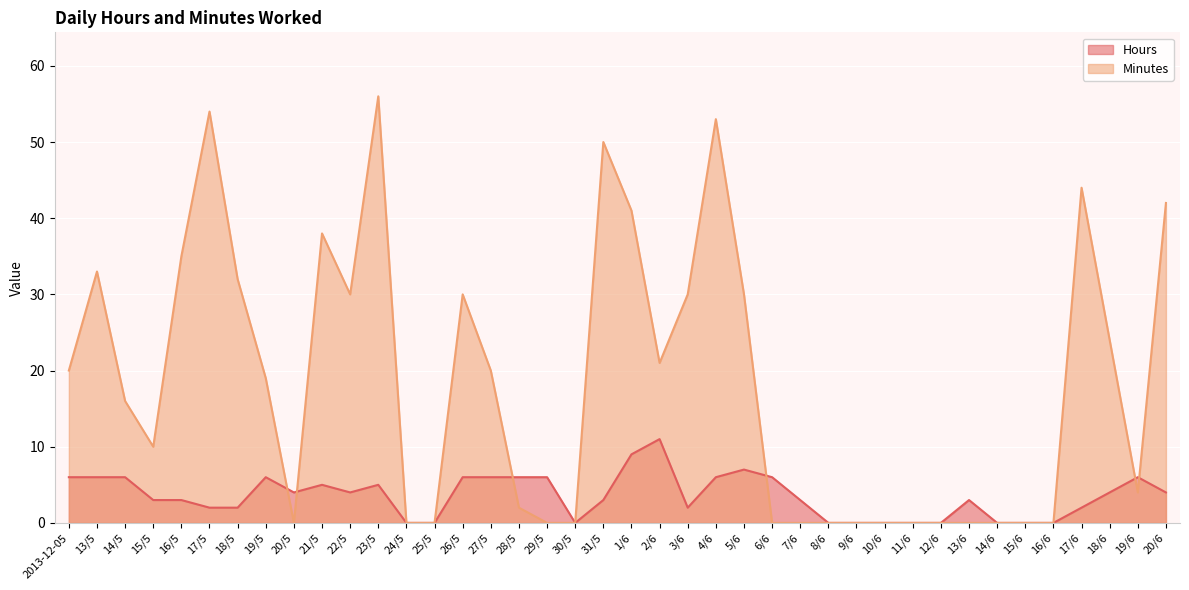

Rank the series by their maximum value, from highest to lowest.

Minutes, Hours